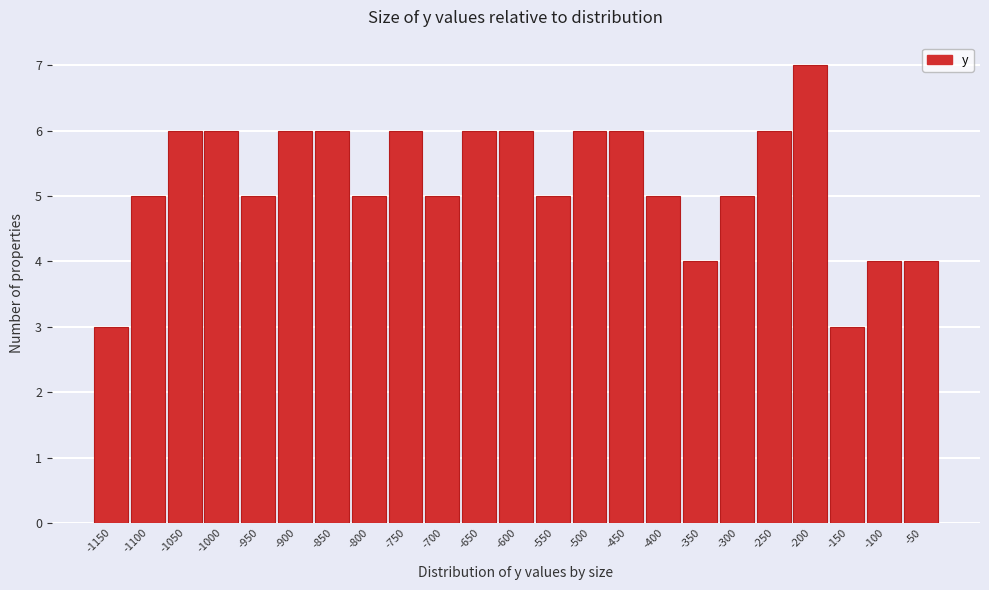

Reading left to right, transcribe all the data shown in this chart.

3	5	6	6	5	6	6	5	6	5	6	6	5	6	6	5	4	5	6	7	3	4	4